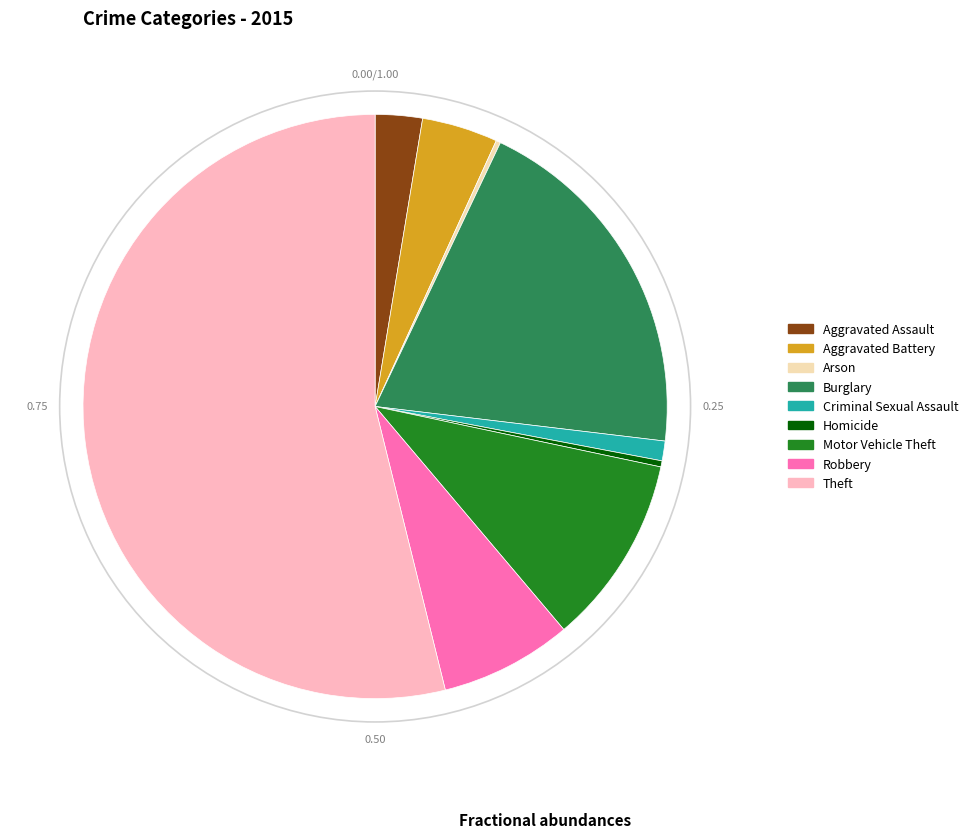

Which slice represents more than half of the pie?

Theft